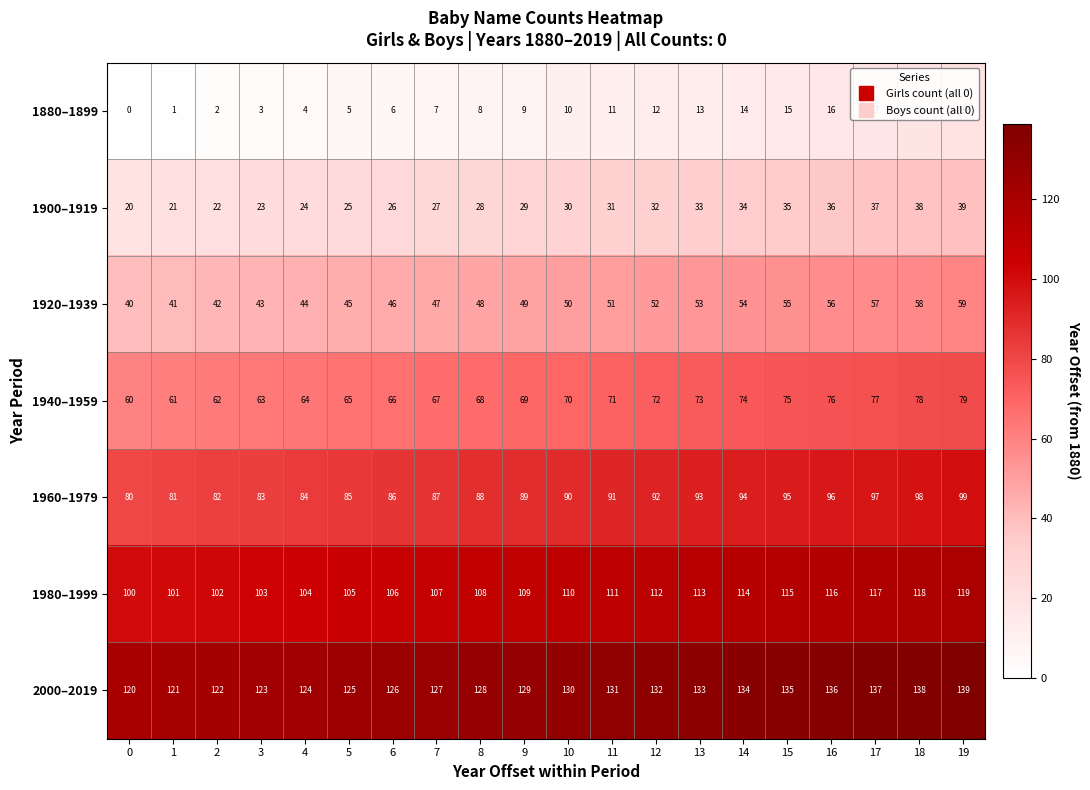

List the series in order of their overall mean, highest first.

2000–2019, 1980–1999, 1960–1979, 1940–1959, 1920–1939, 1900–1919, 1880–1899